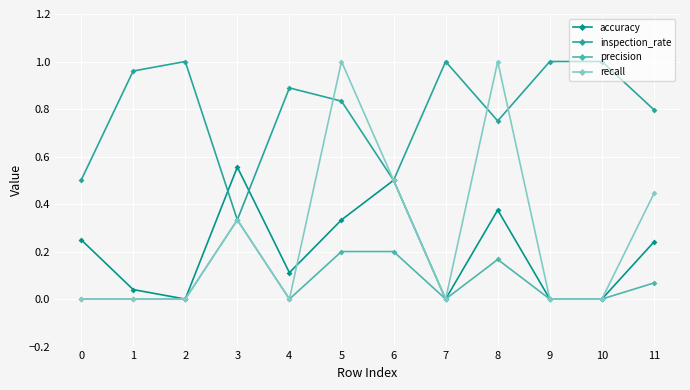

Which series has the largest total across all categories?

inspection_rate